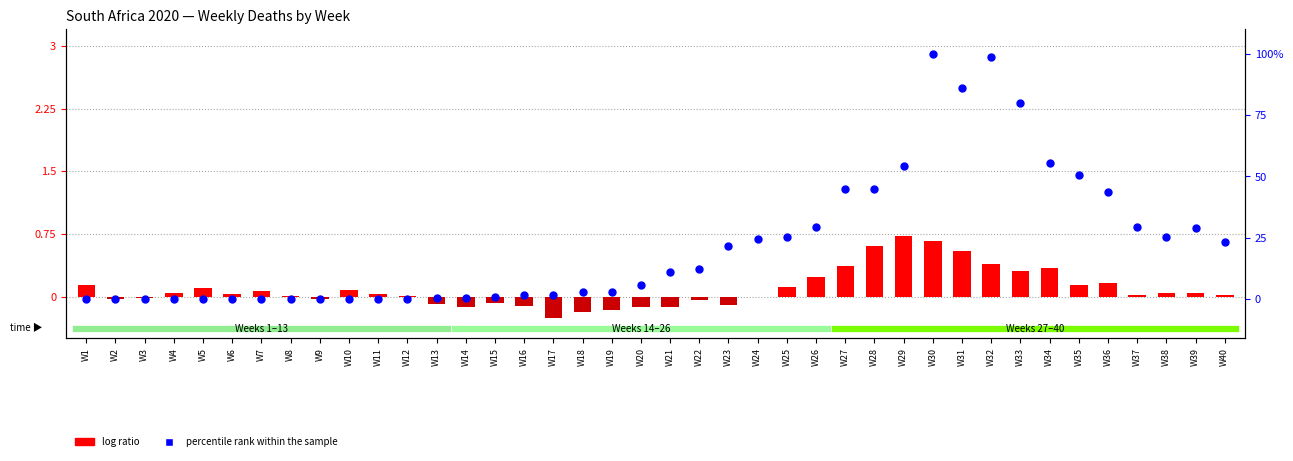

Which series reaches the maximum Y coordinate?

percentile rank within the sample